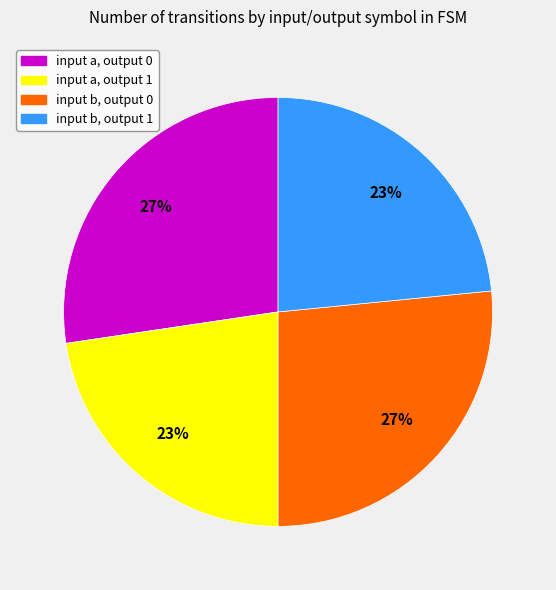

To the nearest percent, what is the combined percentage of input b, output 0 and input b, output 1?

50%